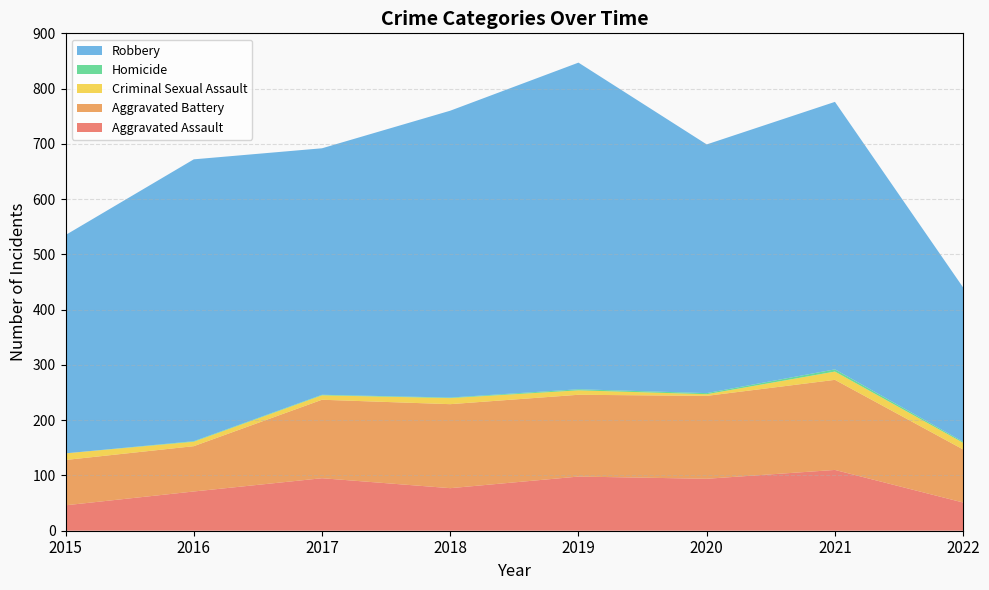

Reading left to right, extract all data points from this chart.

Aggravated Assault: 2015=46	2016=71	2017=95	2018=77	2019=98	2020=94	2021=110	2022=51
Aggravated Battery: 2015=82	2016=82	2017=142	2018=152	2019=148	2020=150	2021=163	2022=96
Criminal Sexual Assault: 2015=12	2016=8	2017=8	2018=11	2019=8	2020=3	2021=15	2022=12
Homicide: 2015=0	2016=1	2017=1	2018=1	2019=2	2020=2	2021=4	2022=2
Robbery: 2015=395	2016=510	2017=446	2018=519	2019=591	2020=450	2021=484	2022=279